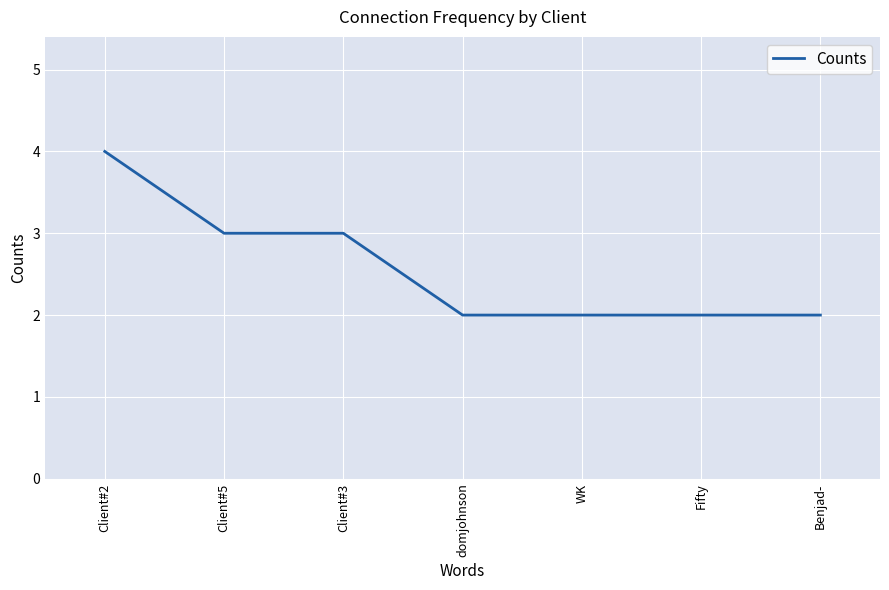

What is the maximum value shown in the chart?

4